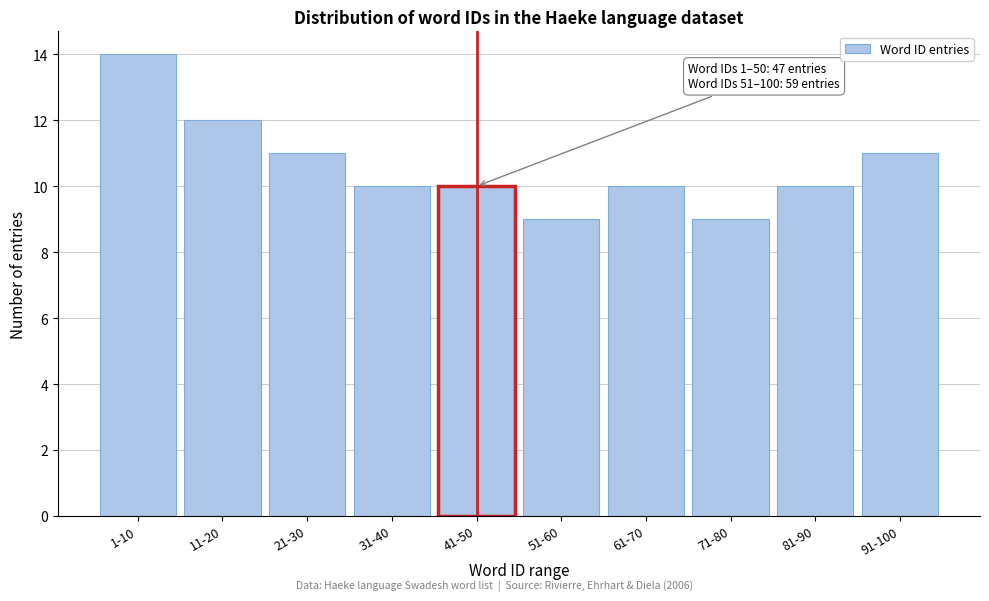

Reading left to right, transcribe all the data shown in this chart.

14	12	11	10	10	9	10	9	10	11